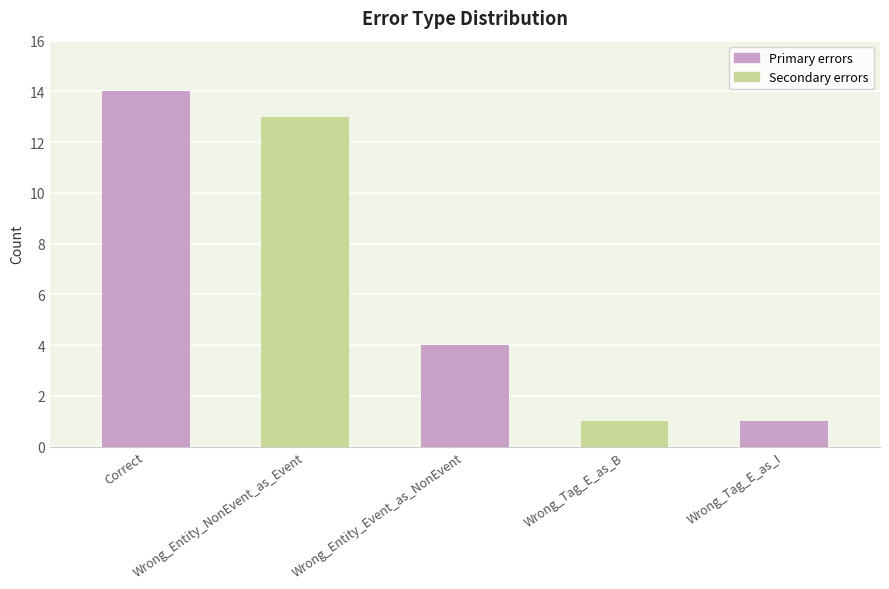

The value at Wrong_Entity_NonEvent_as_Event is 13. True or false?

True